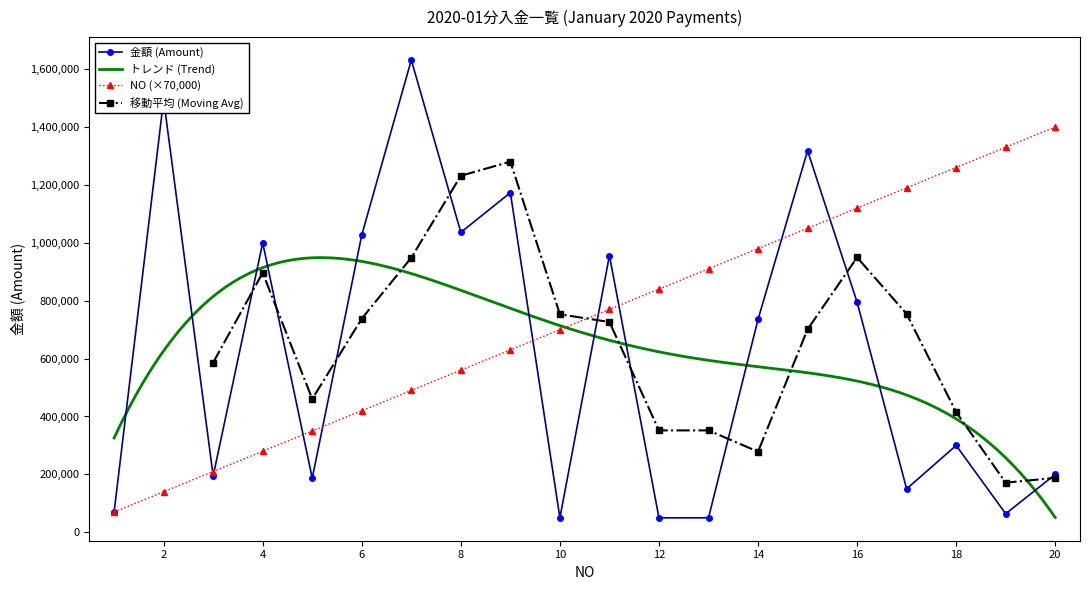

What is the average value of the NO series?

735000